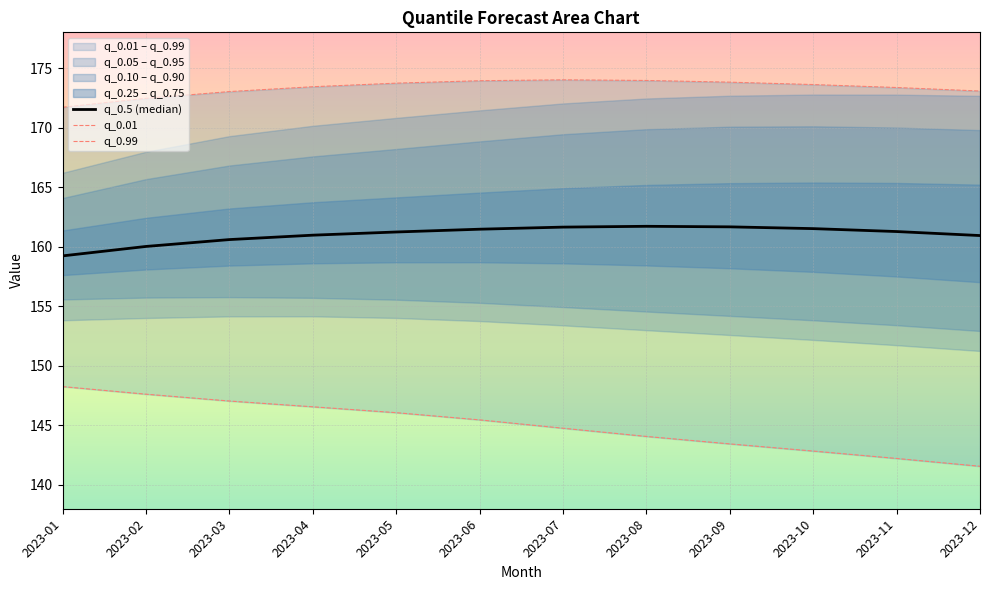

Between 2023-02 and 2023-03, which is larger?

2023-03